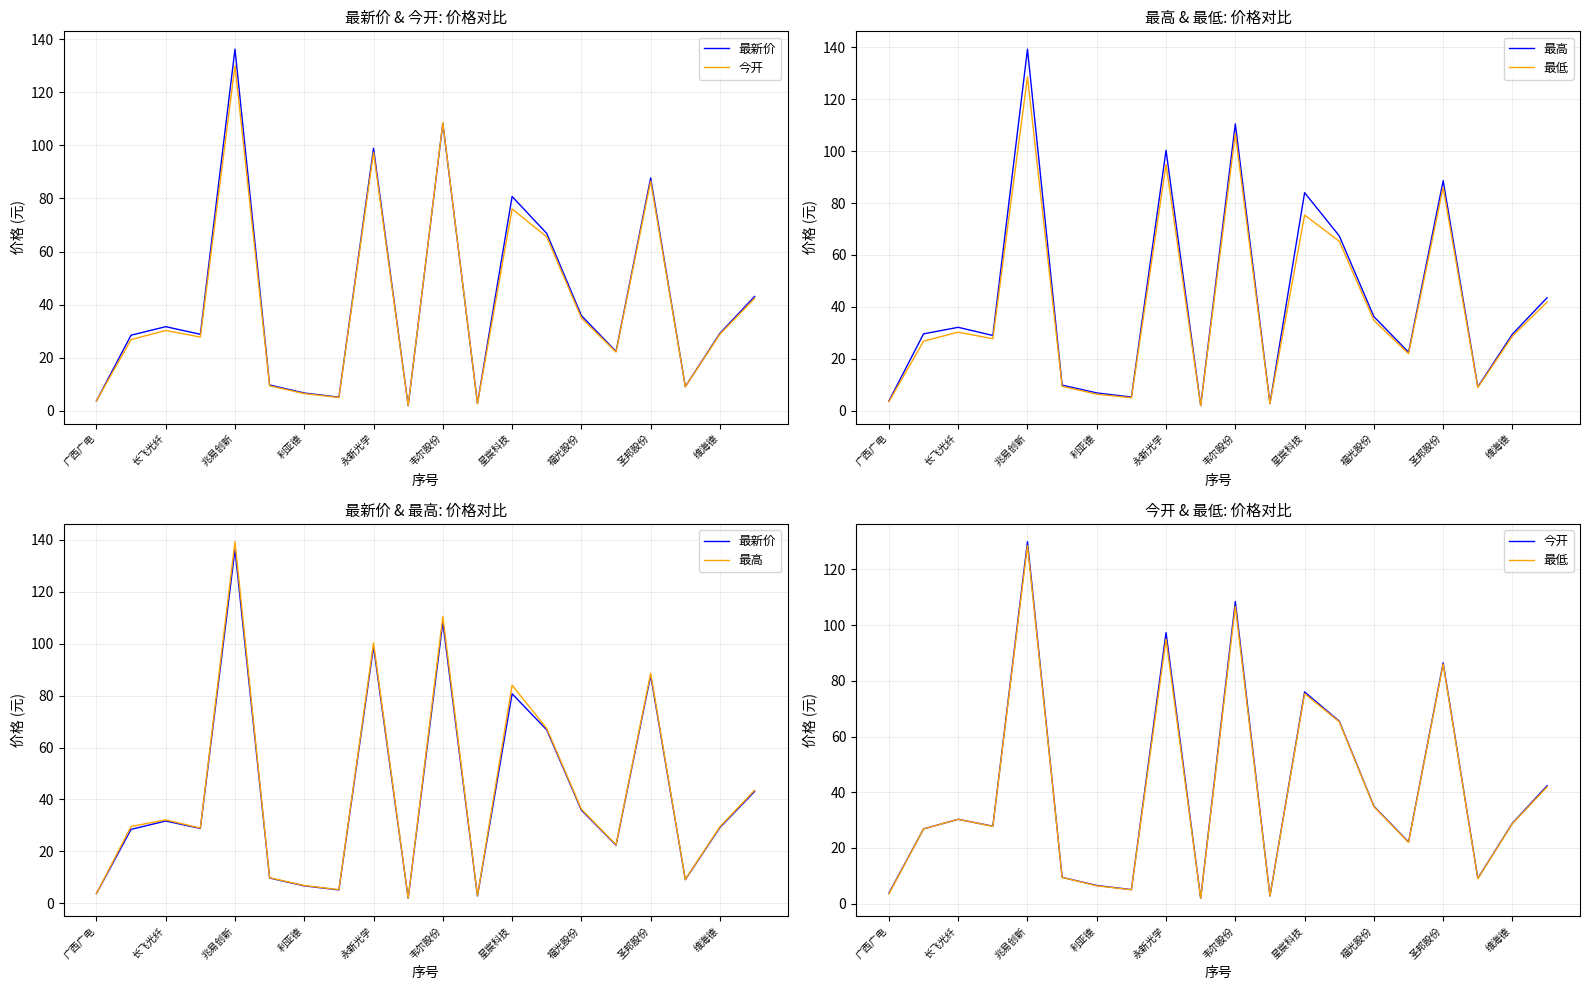

True or false: 最新价 and 最高 intersect in this chart.

False